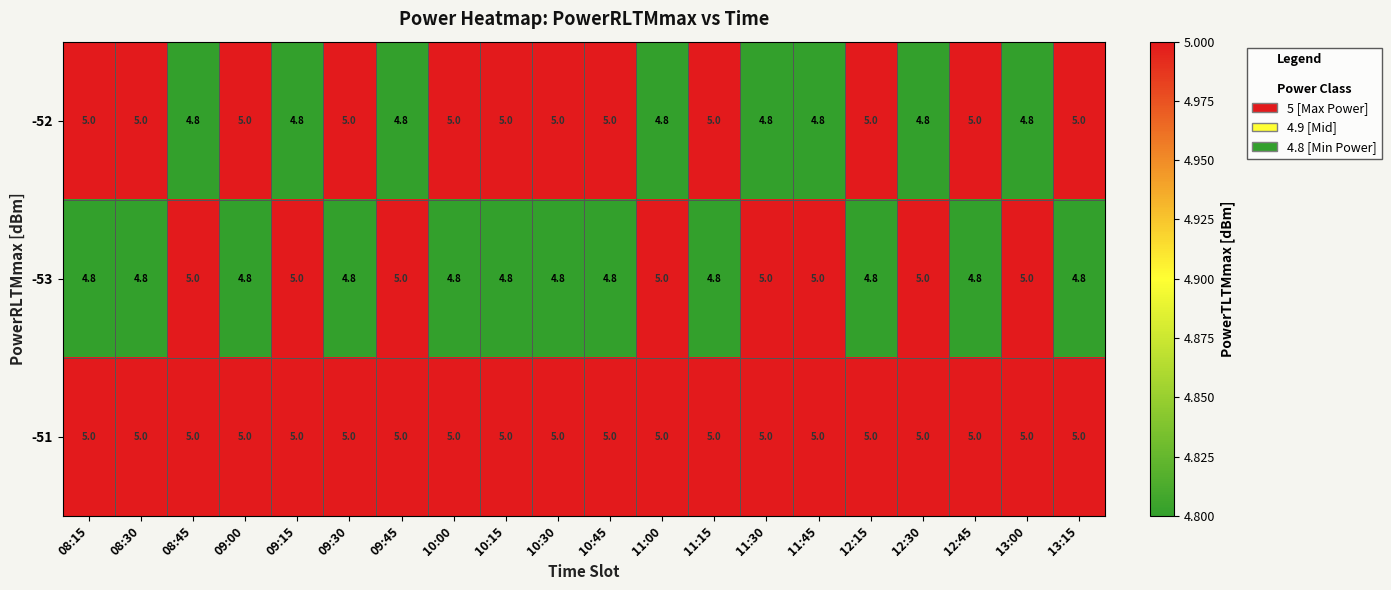

The value of -53 at 08:30 is 4.8. True or false?

True